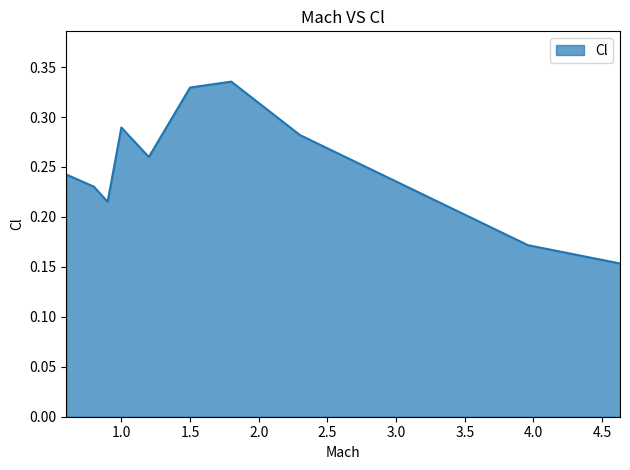

How many values are between 0 and 1?

10